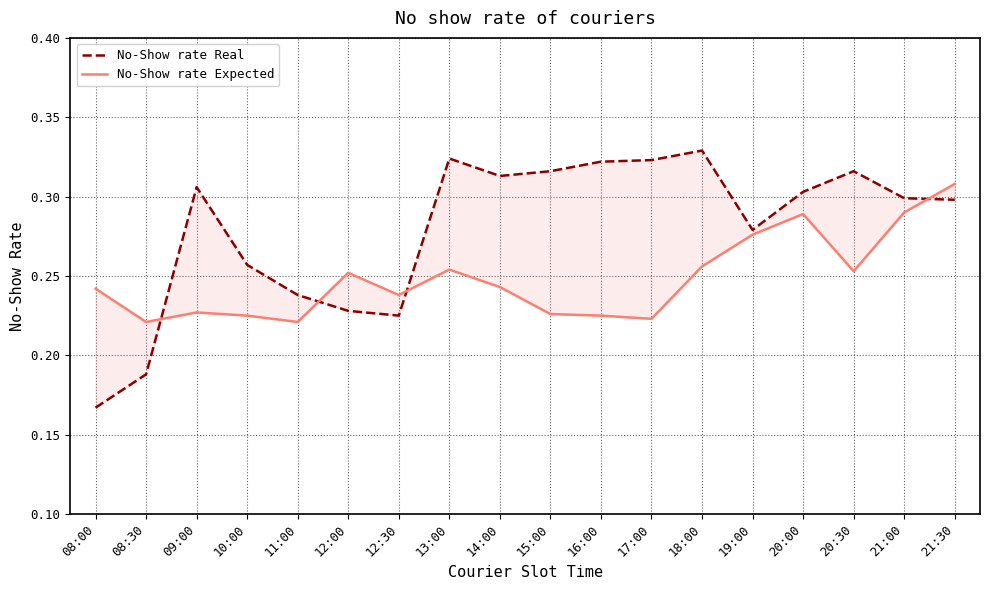

What is the difference between the maximum and minimum values in the No-Show rate Expected series?

0.1